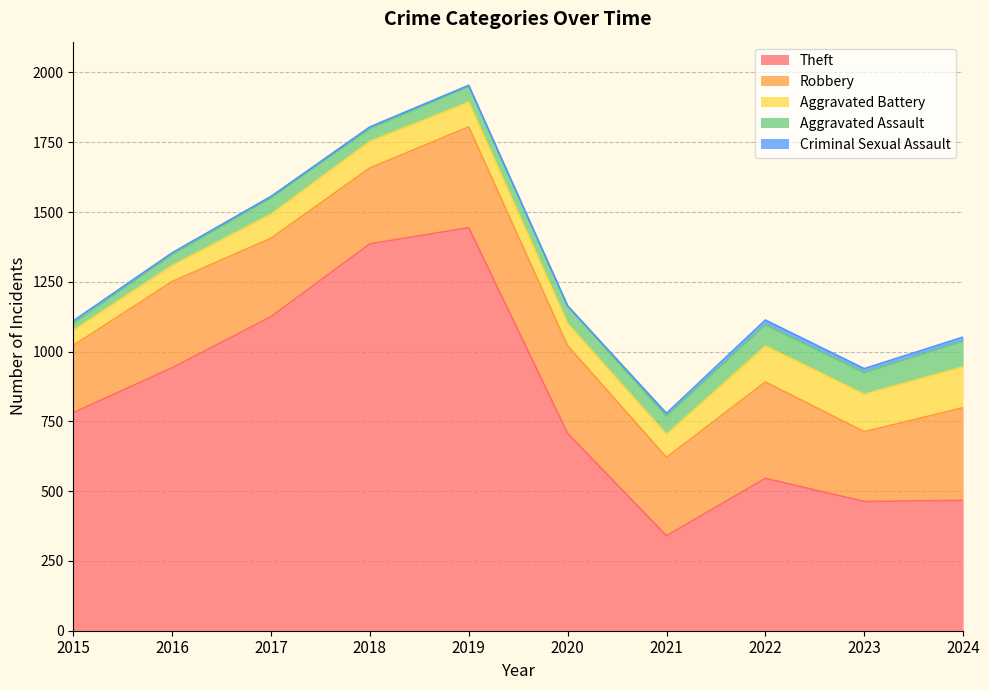

At how many categories does at least one series exceed 706?

6